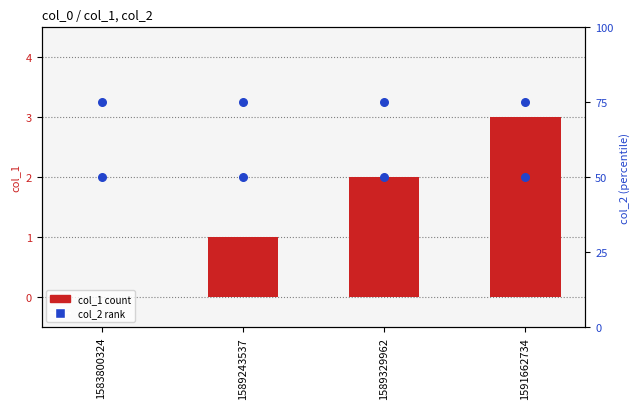

At how many categories does at least one series exceed 3?

4